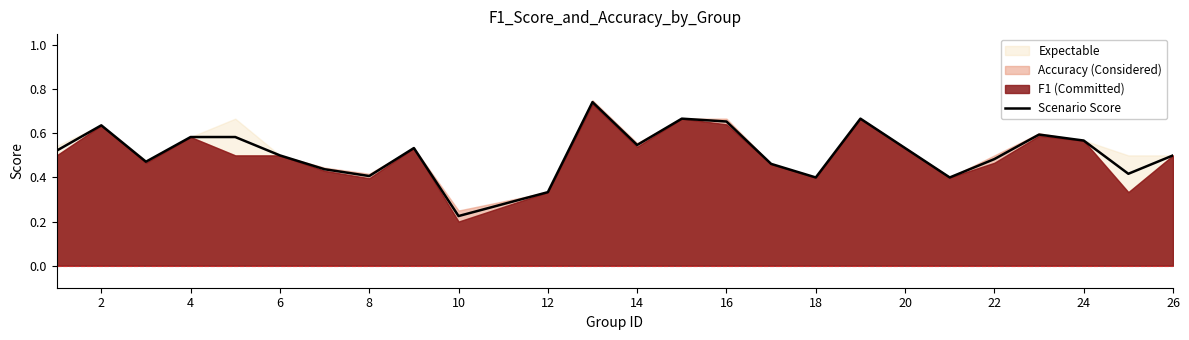

At which category does the data reach its first local peak?

2